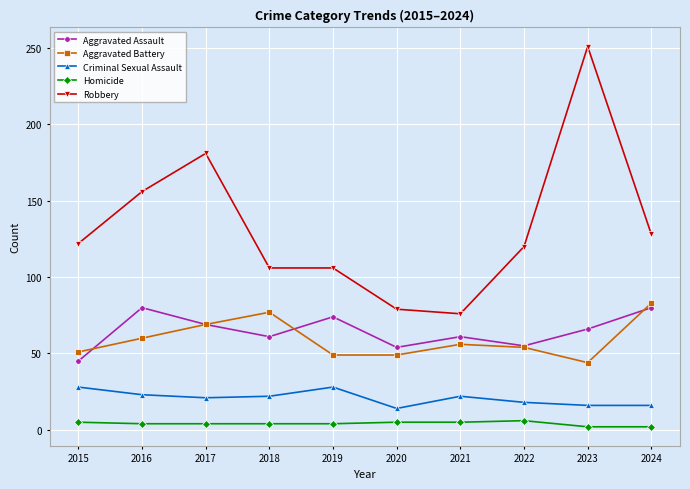

What is the approximate value of Robbery at 2022?

120